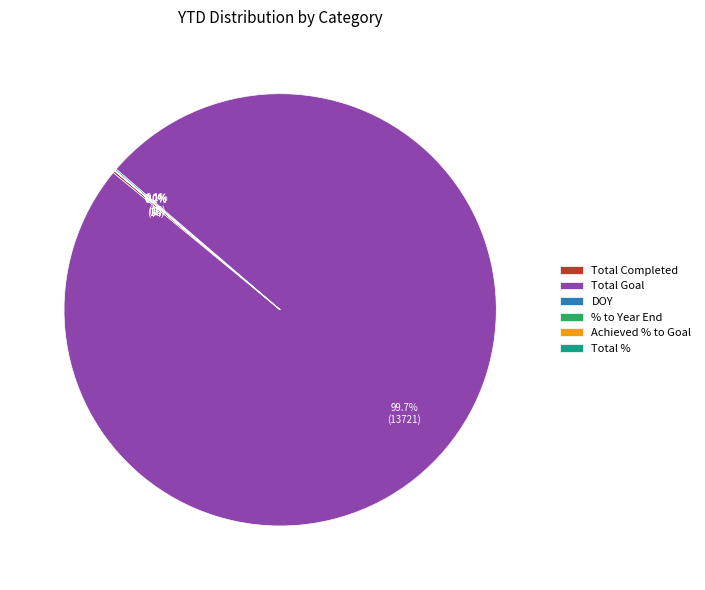

To the nearest percent, what is the difference between the largest and smallest slice percentages?

100%